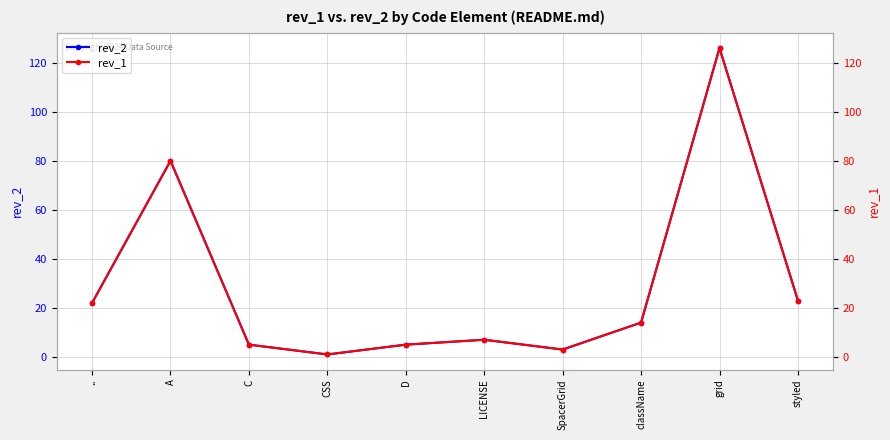

At which label does rev_1 first exceed 14?

..